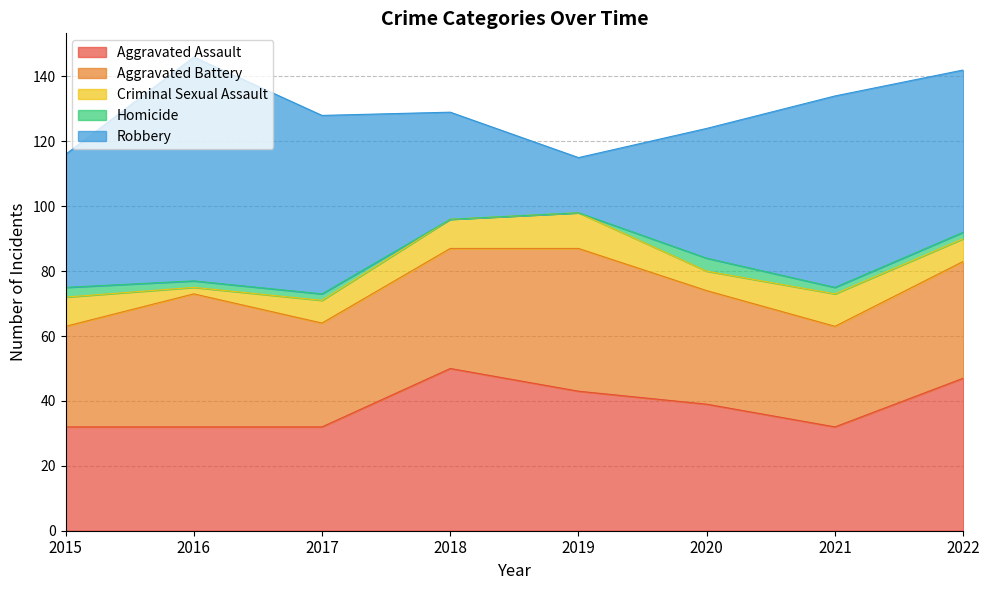

What are all the series names shown in the legend?

Aggravated Assault, Aggravated Battery, Criminal Sexual Assault, Homicide, Robbery